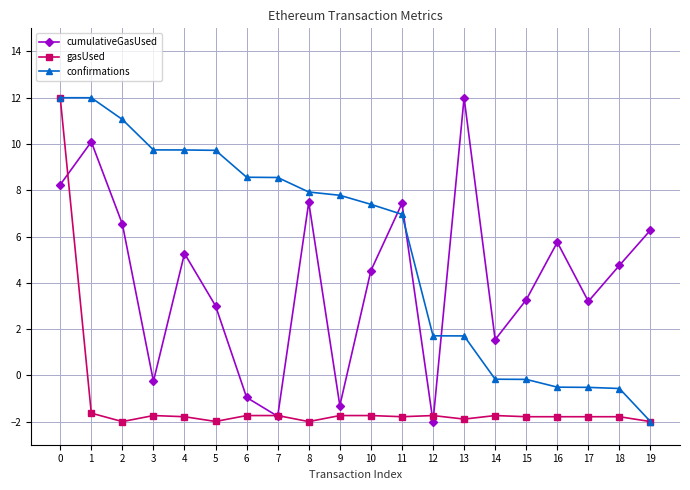

What is the value of the gasUsed point at the 1st from the left?

12.0